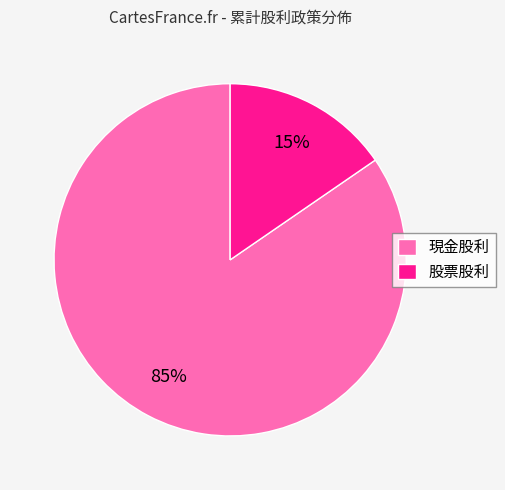

Which slice is the smallest?

股票股利